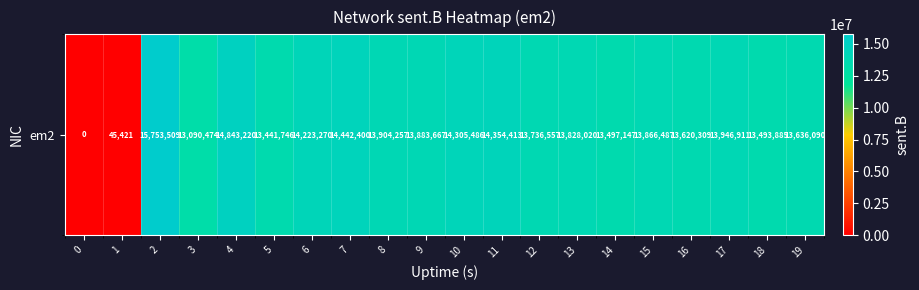

What is the sum of the values at 19 and 2?

29389599